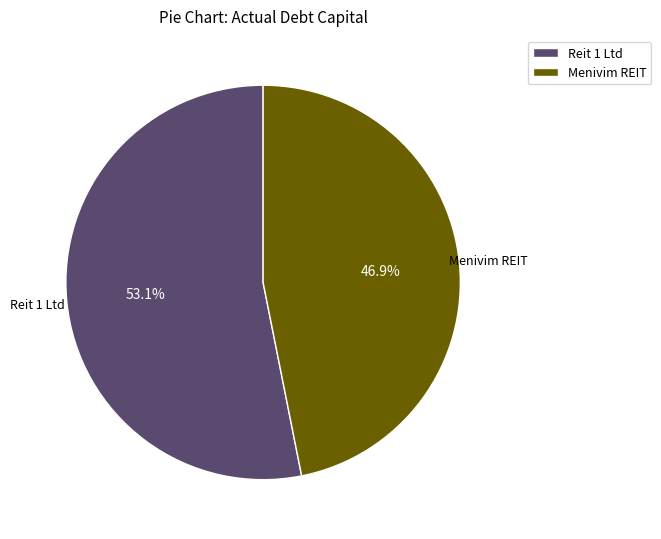

Does any single category account for the majority?

Yes